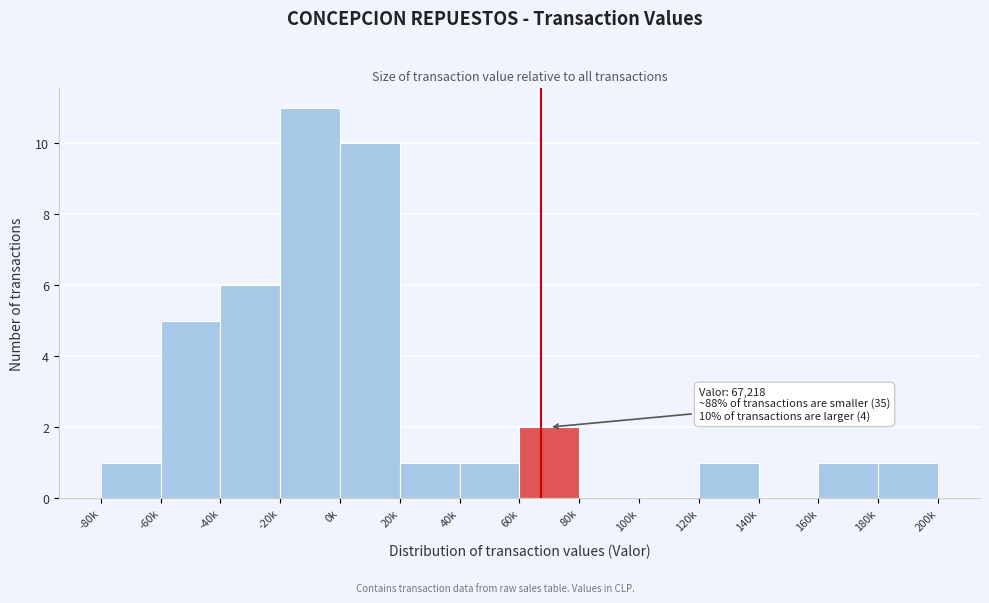

Reading left to right, what are all the values shown in this chart?

-80k=1	-60k=5	-40k=6	-20k=11	0k=10	20k=1	40k=1	60k=2	80k=0	100k=0	120k=1	140k=0	160k=1	180k=1